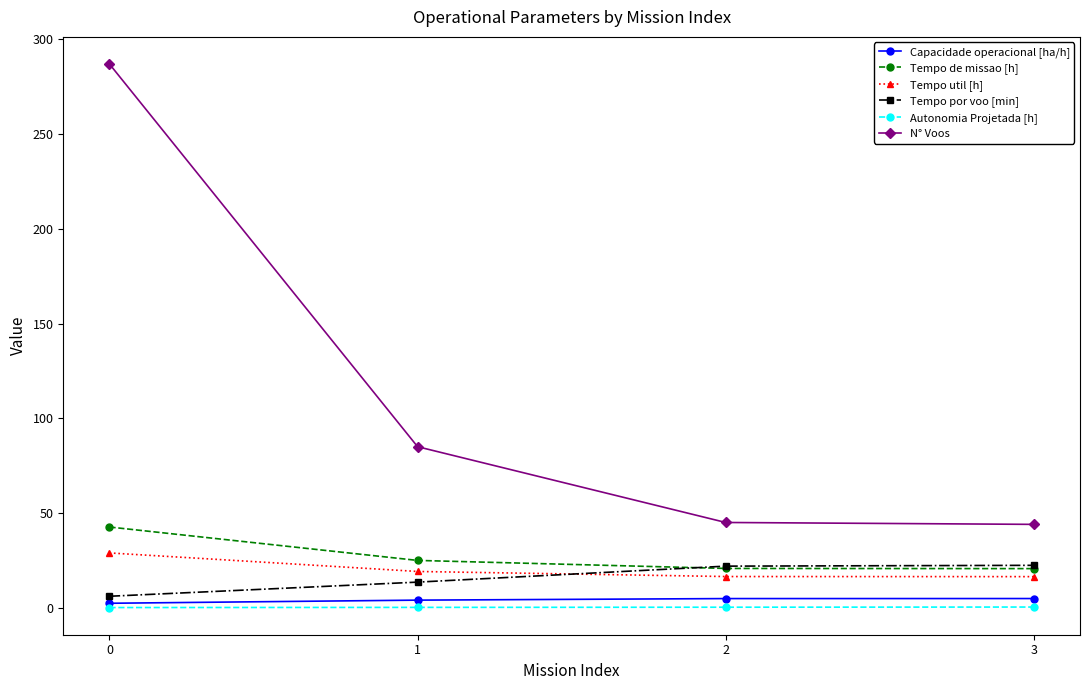

The value of Tempo por voo [min] at 2 is 21.9. True or false?

True